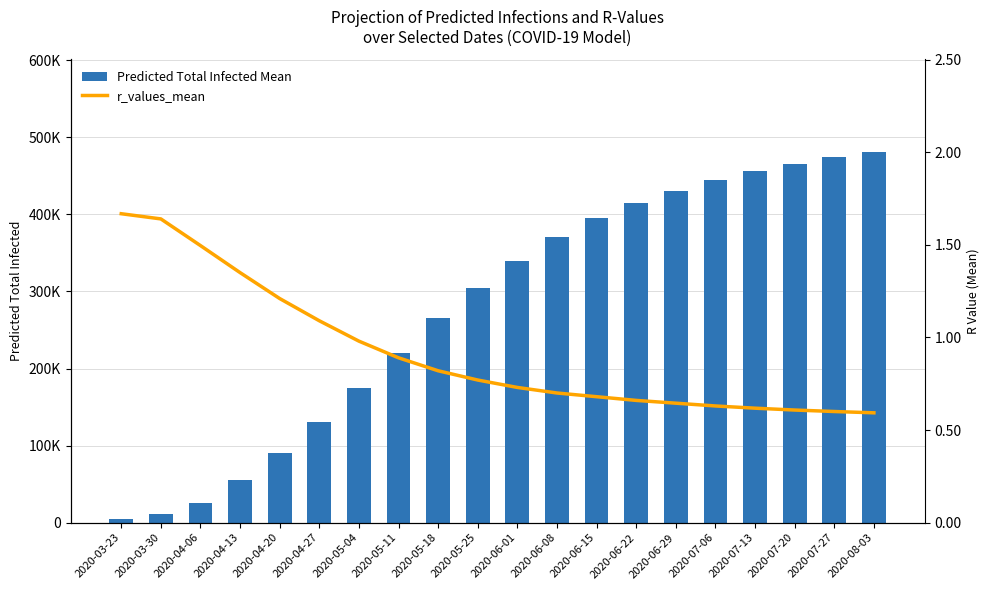

What is the total value across all series at 2020-08-03?

481000.6